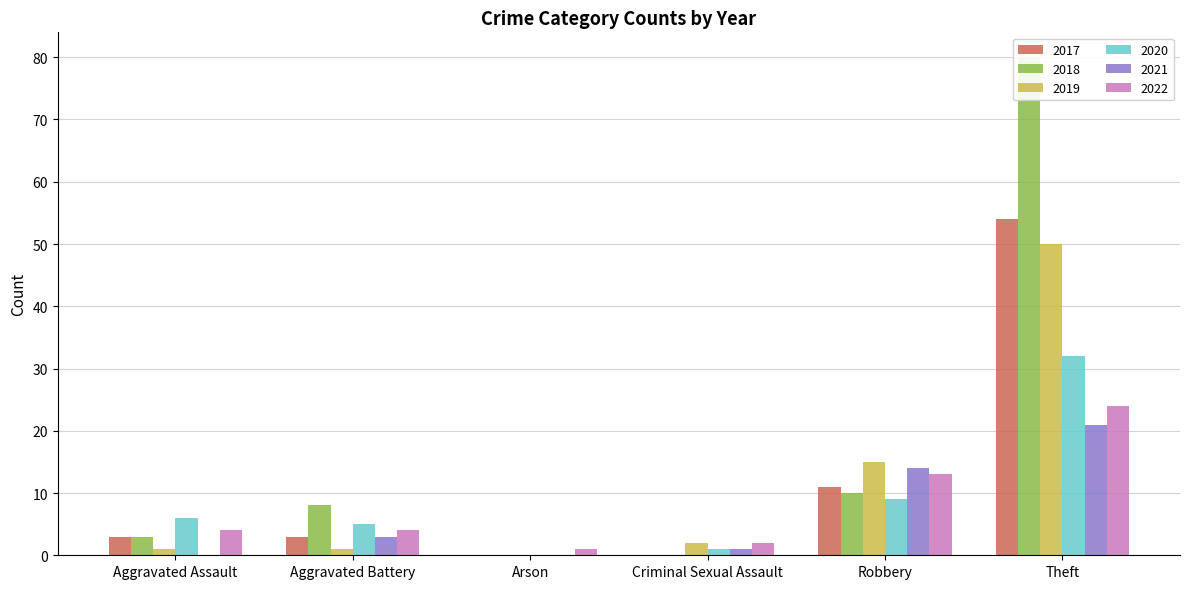

What is the difference between the 2020 values at Theft and Criminal Sexual Assault?

31